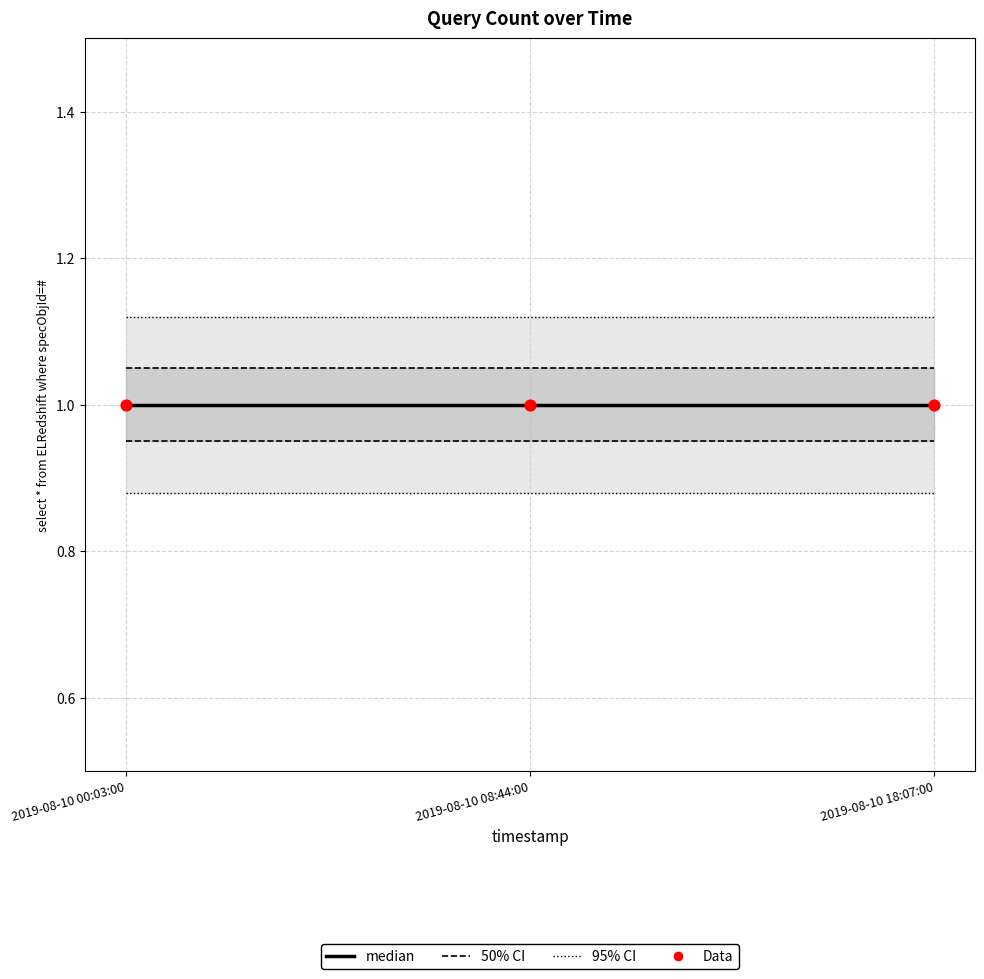

At which category is the sum across all series the highest?

2019-08-10 00:03:00